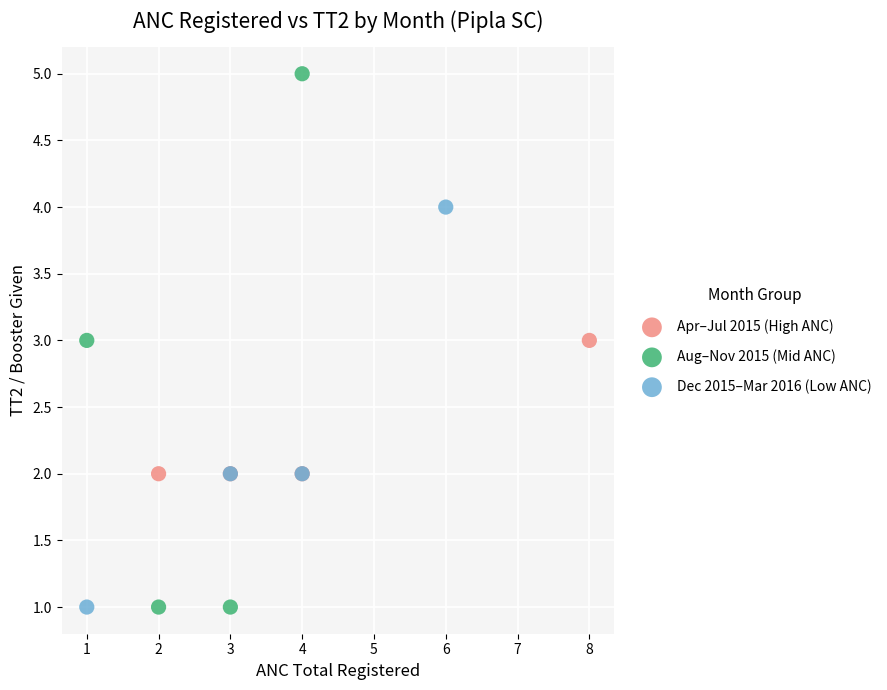

Which series contains the highest Y value?

Aug–Nov 2015 (Mid ANC)